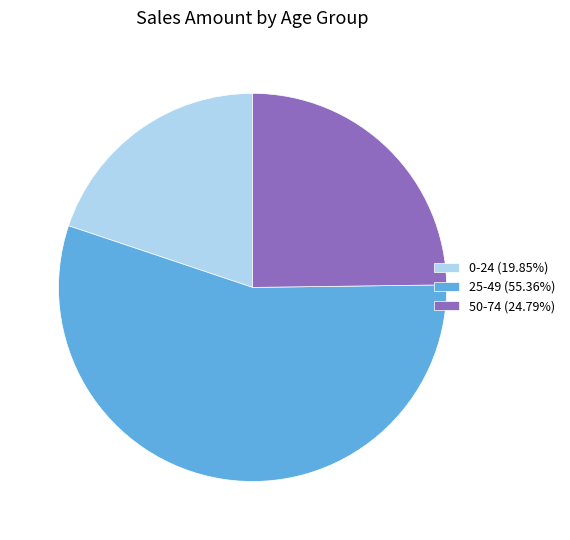

What is the ratio of the value at 25-49 (55.36%) to the value at 50-74 (24.79%)?

2.2